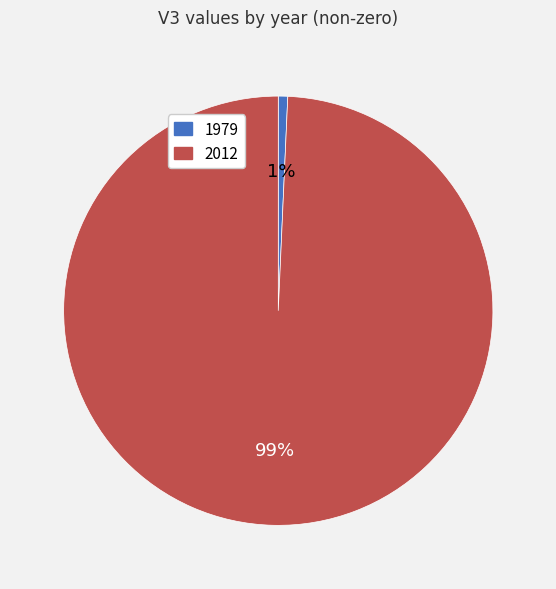

To the nearest percent, what is the average slice percentage?

50%